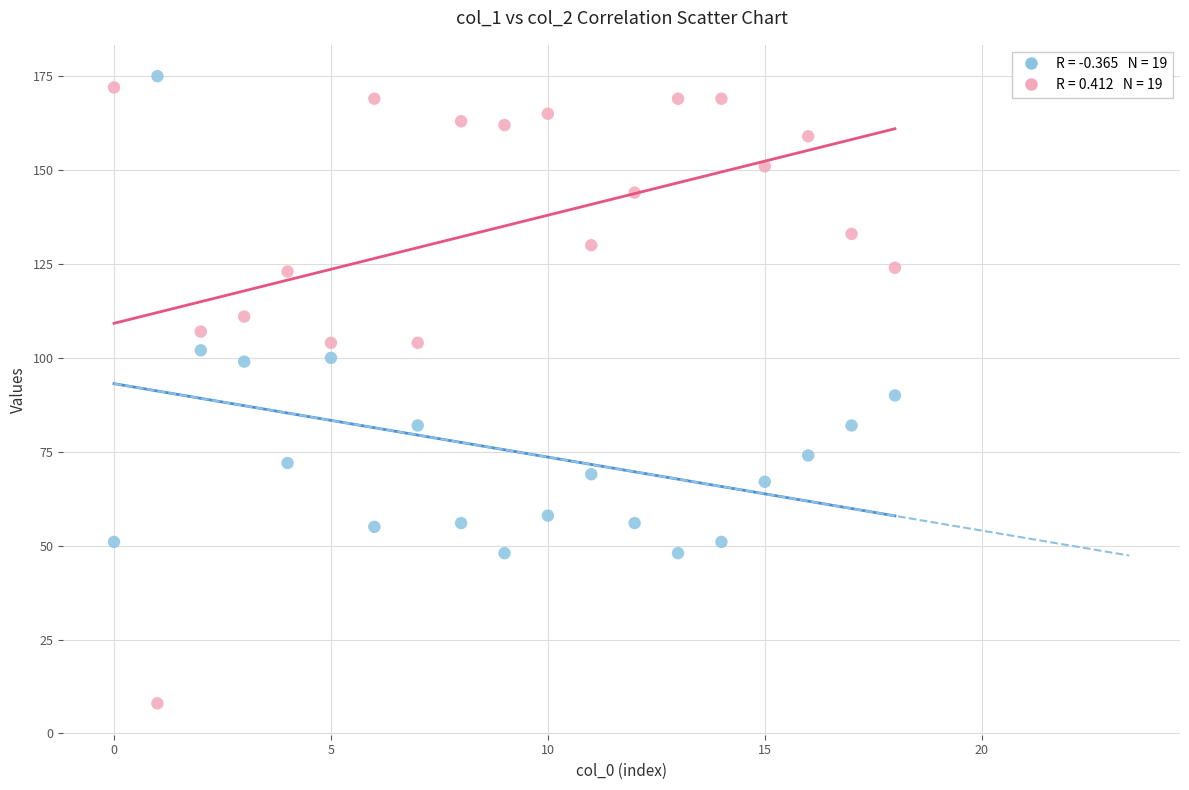

Across all data points, what is the range of Y values (max minus min)?

167